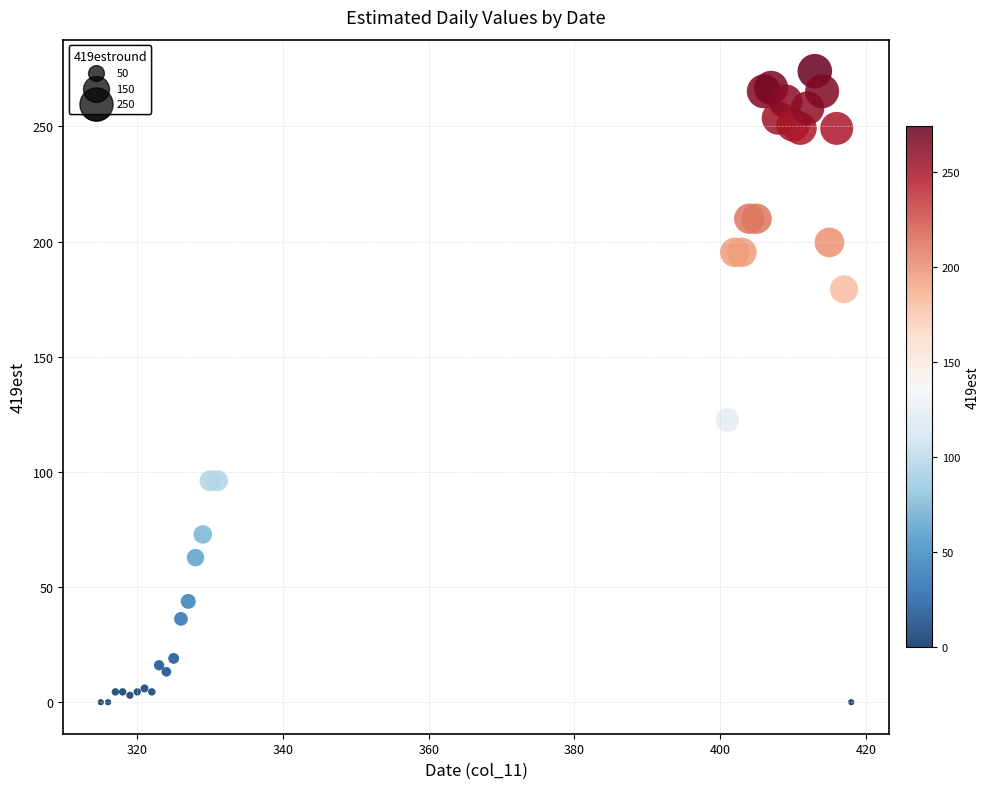

What Y value in the scatter plot is closest to 137?

122.5